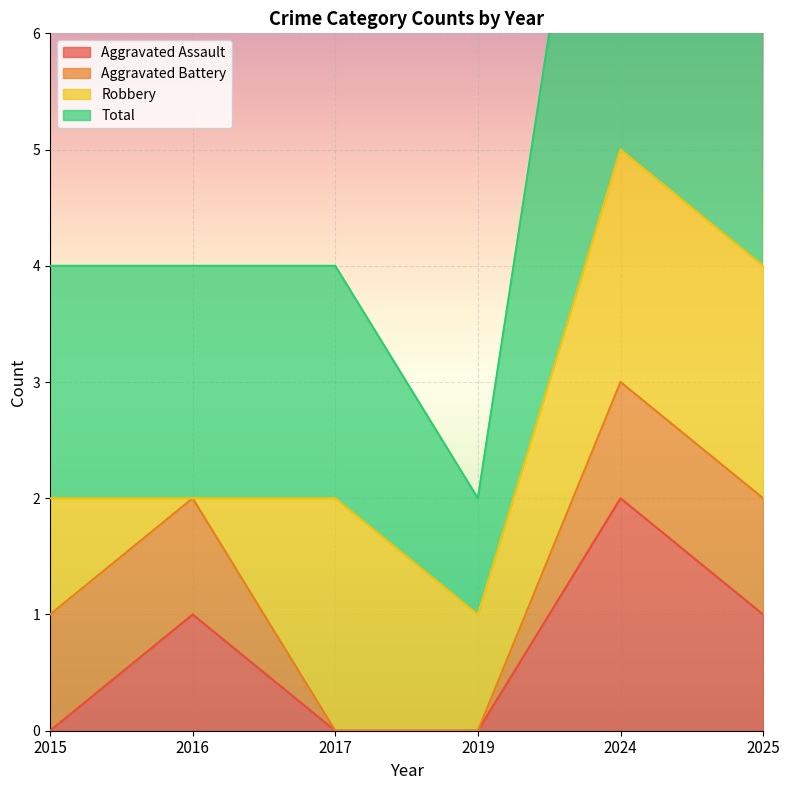

The value of Aggravated Assault at 2017 is -1. True or false?

False